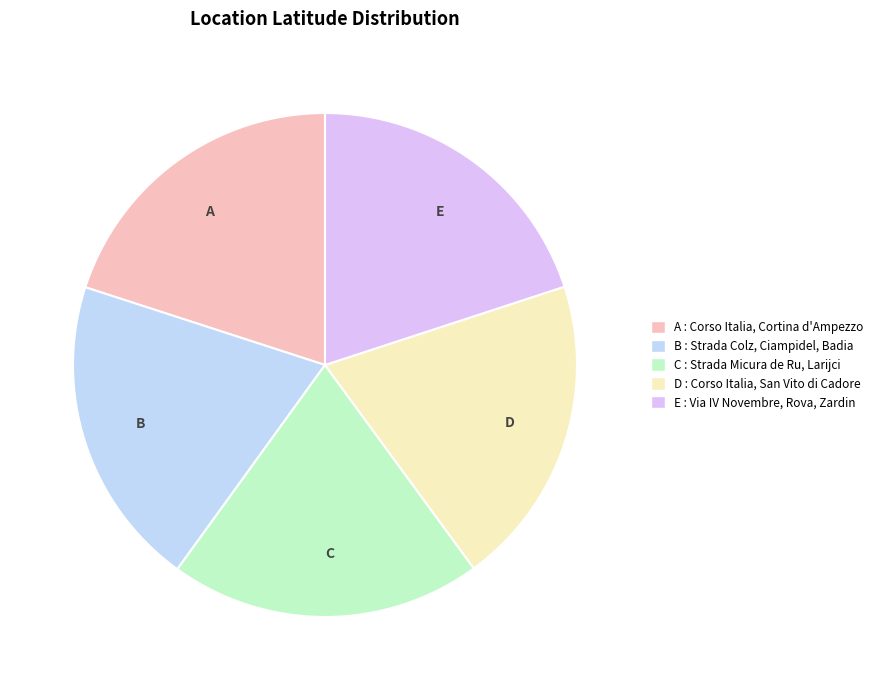

Do E and B together represent more than half of the pie?

No